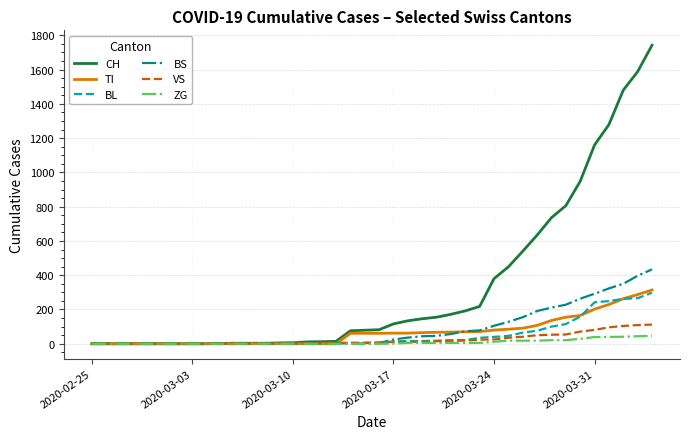

Which series has the largest total across all categories?

CH